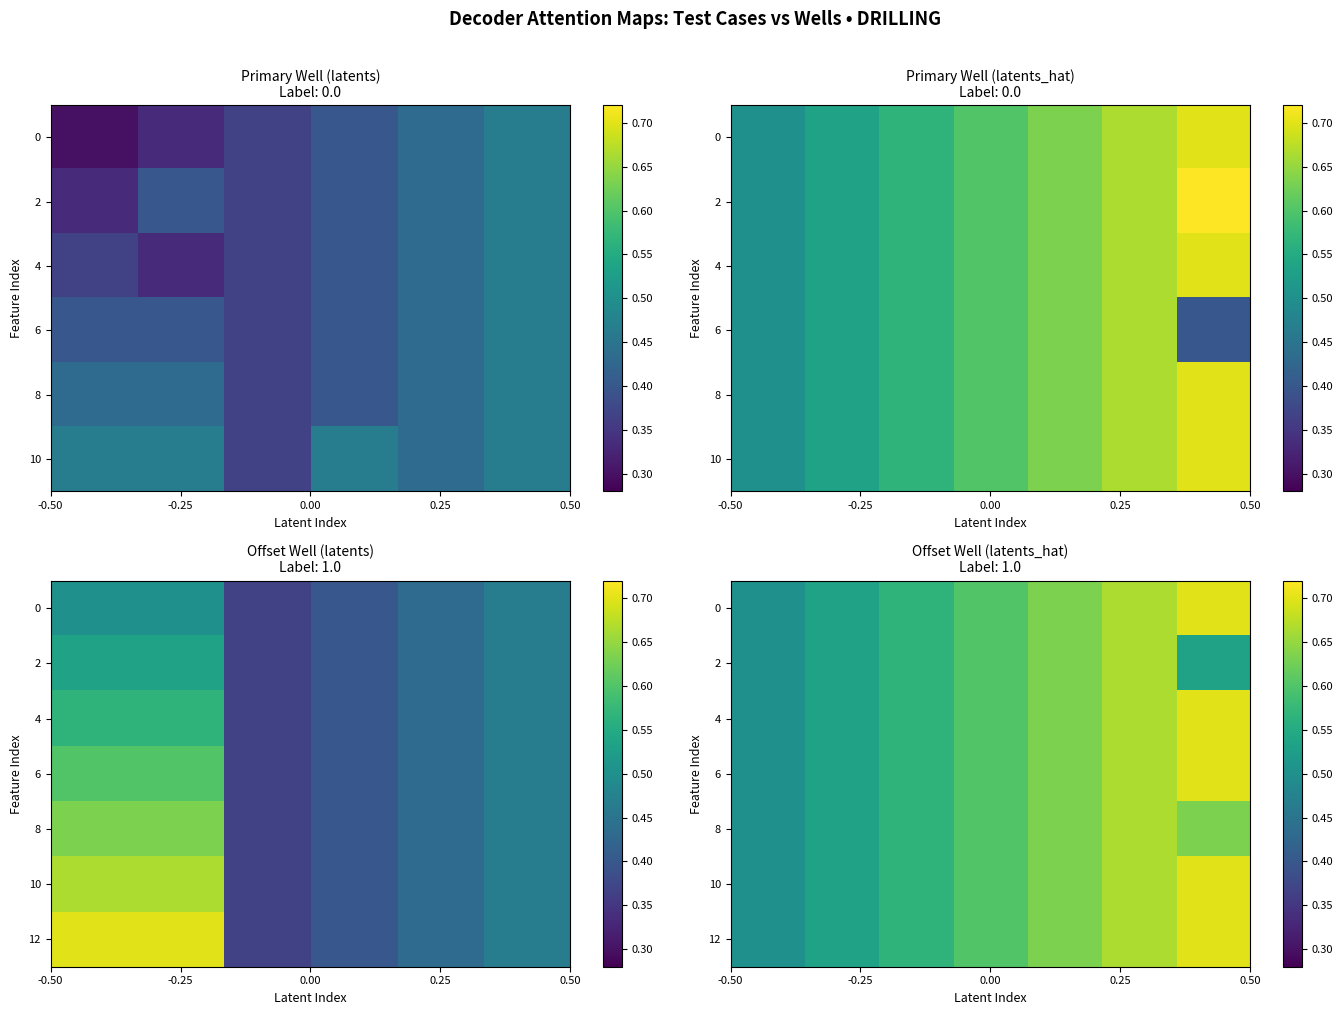

How many categories are shown in the chart?

7